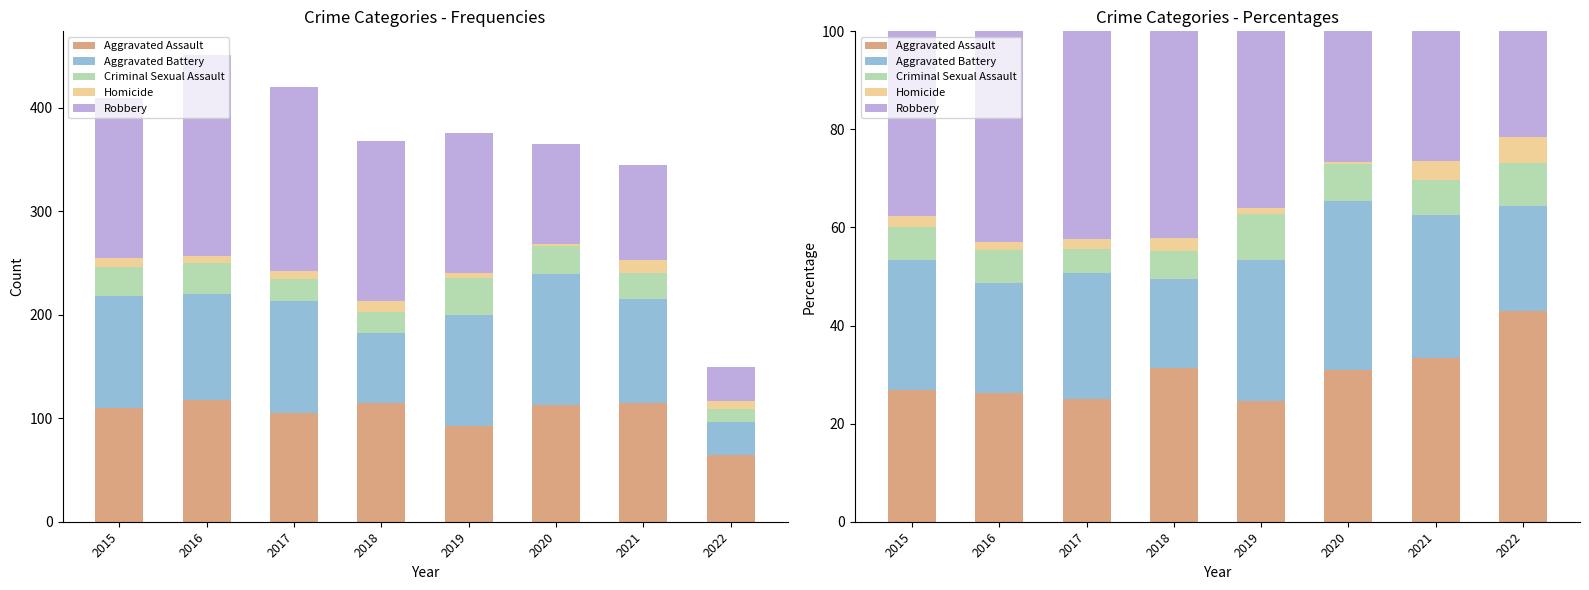

What is the value of the Aggravated Battery bar at the 6th from the left?

34.5